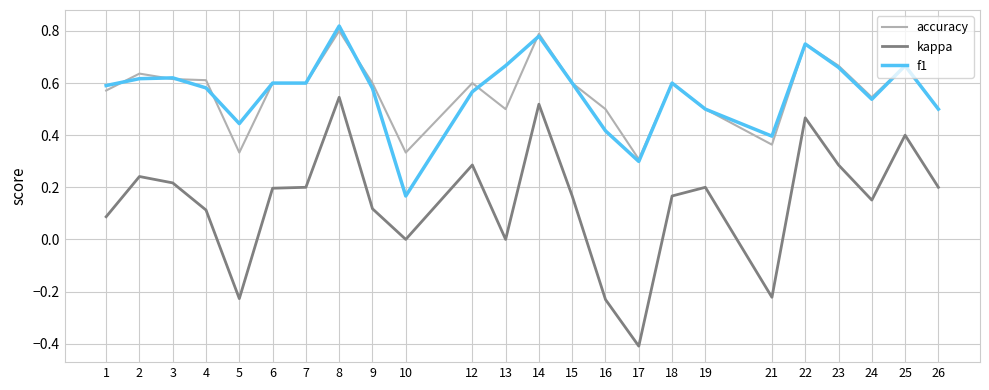

Is it true that kappa equals 0.0 at 4?

False